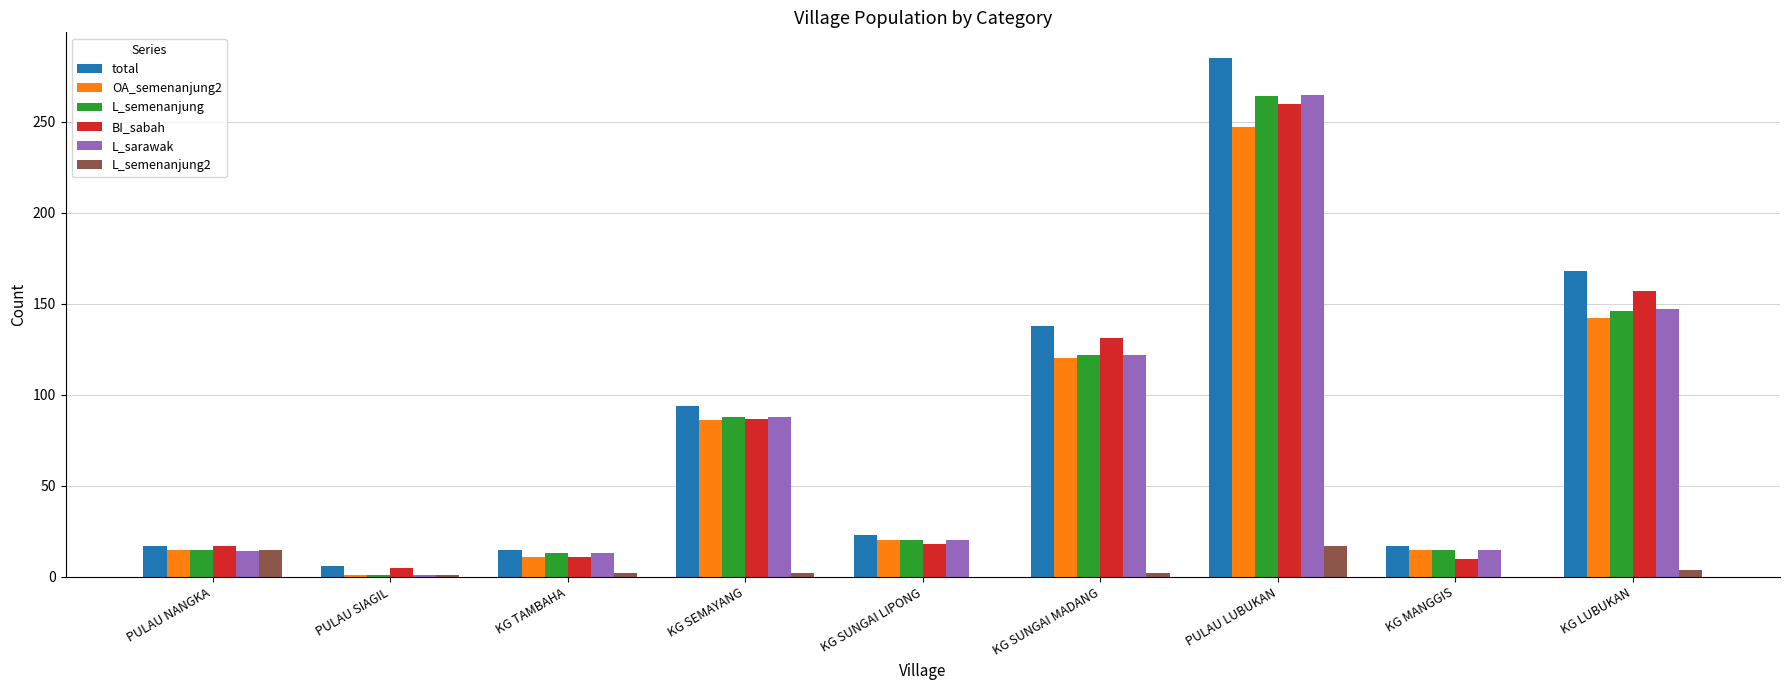

What is the sum of all BI_sabah values?

696